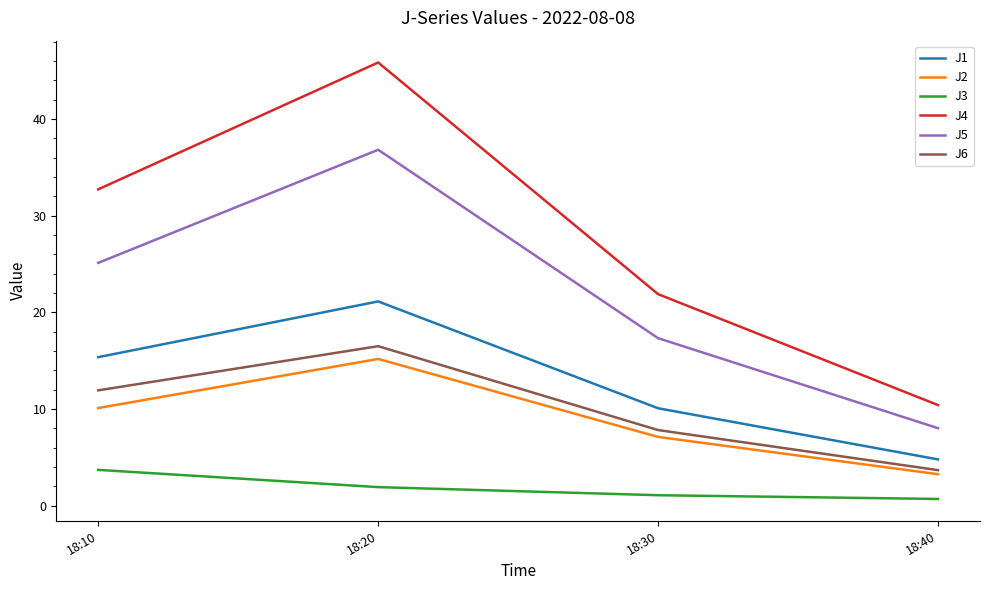

Reading right to left, extract all data points from this chart.

J1: 4.8	10.1	21.1	15.4
J2: 3.3	7.1	15.2	10.1
J3: 0.7	1.1	1.9	3.7
J4: 10.4	21.9	45.8	32.7
J5: 8.0	17.3	36.8	25.1
J6: 3.7	7.8	16.5	11.9